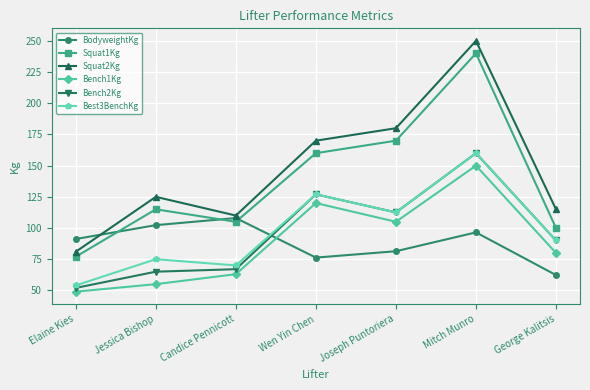

Count the number of data series in this chart.

6